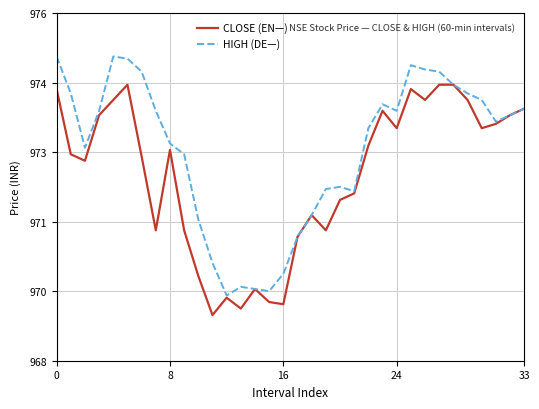

How many interior local peaks does the HIGH (DE—) series have?

5